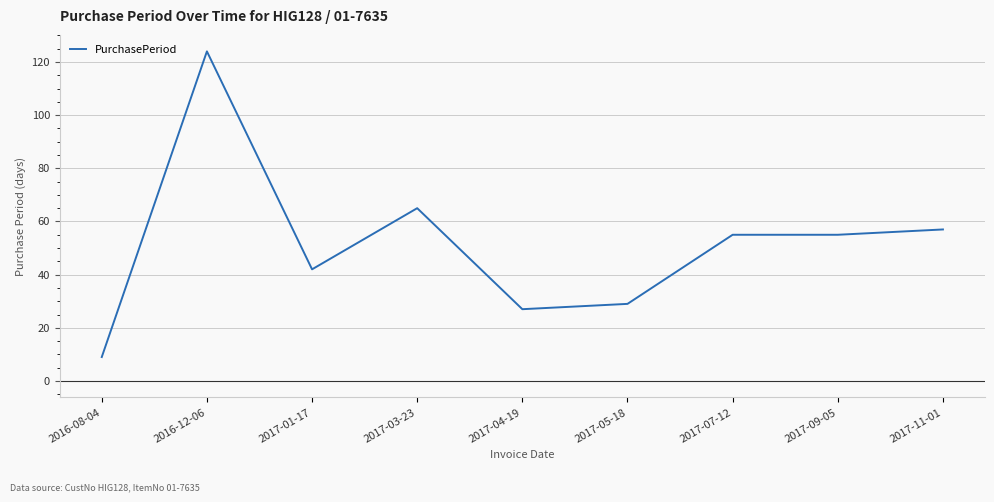

Read the value at 2017-03-23, to the nearest 5.

65